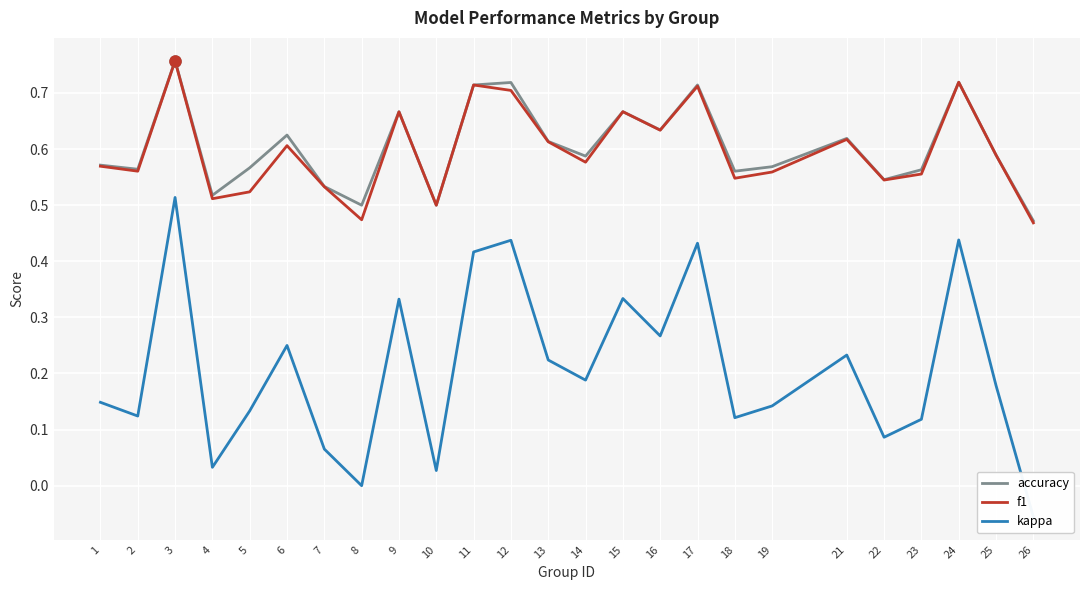

What is the average value of the kappa series?

0.2